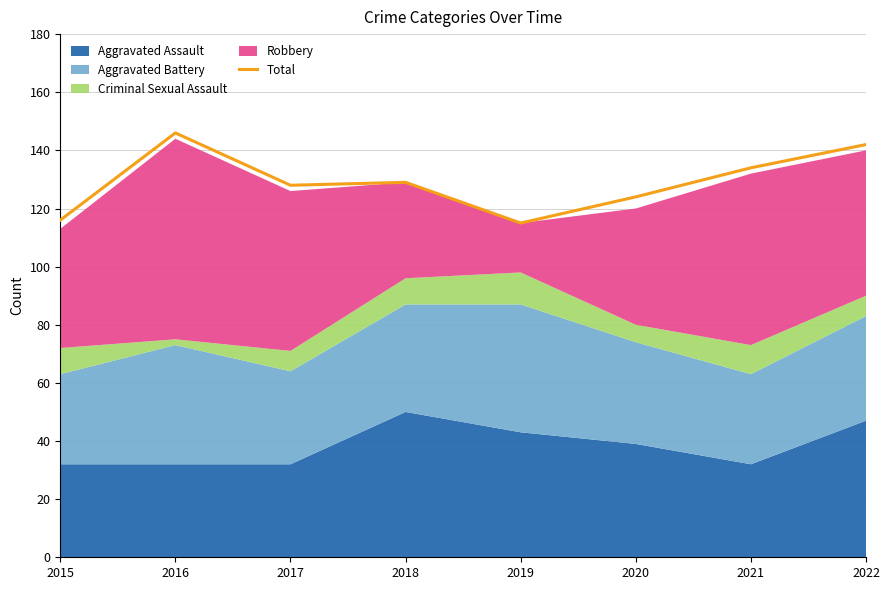

At which category does the data reach its first local valley?

2017